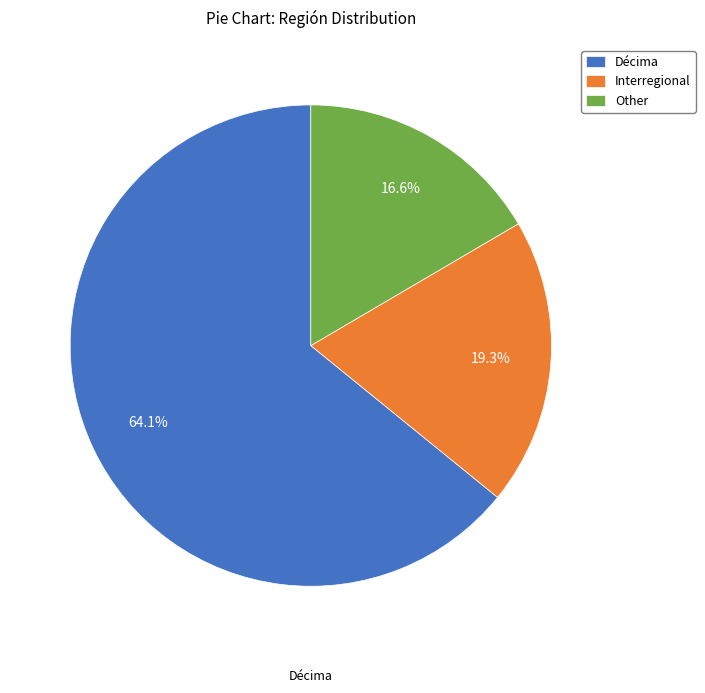

Is there a majority slice in this chart?

Yes